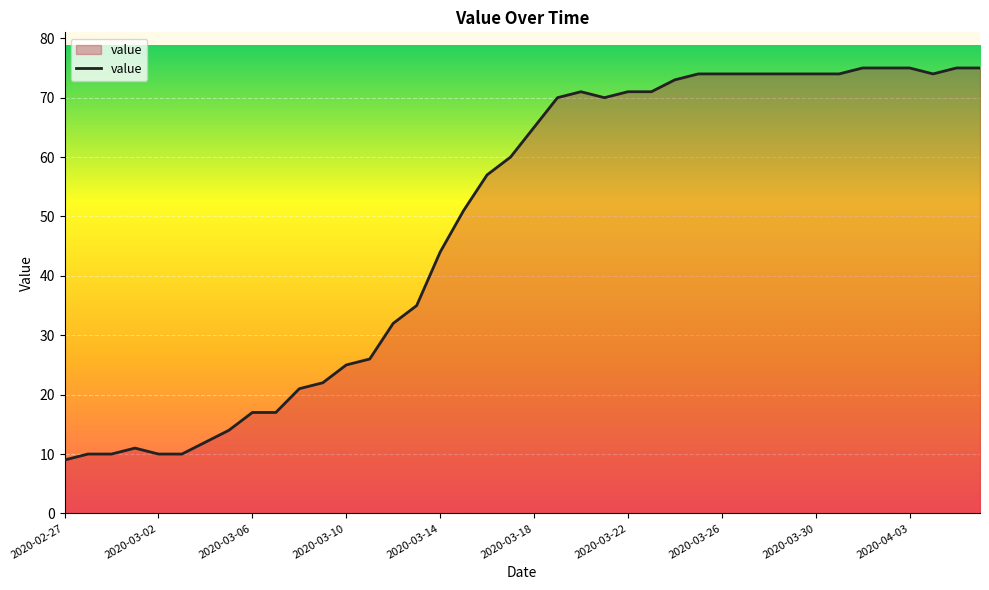

What is the difference between the maximum and minimum values?

66